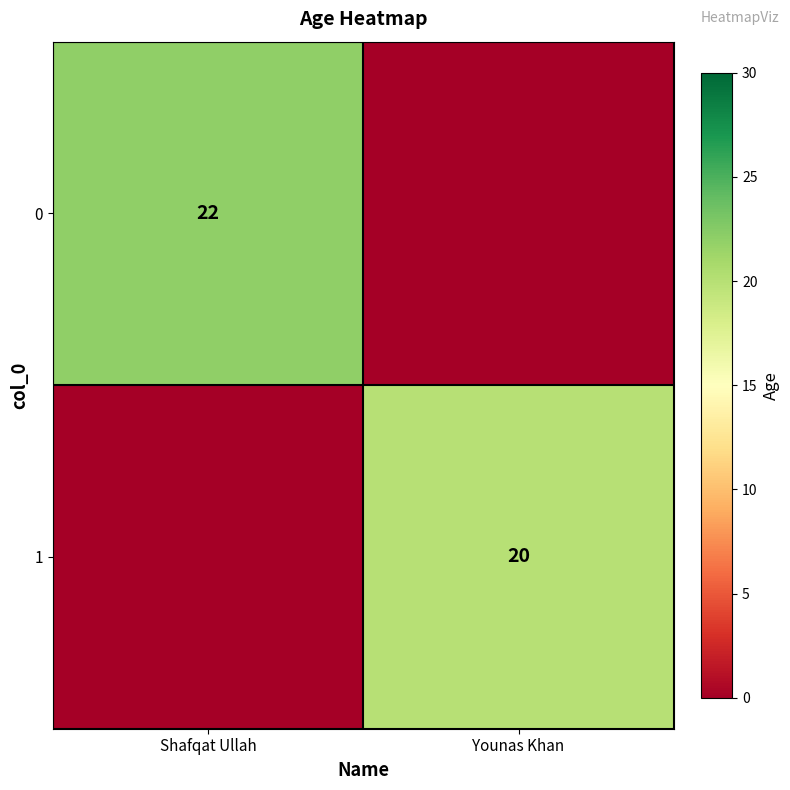

Is the value of 1 at Younas Khan greater than the value of 0 at Shafqat Ullah?

No